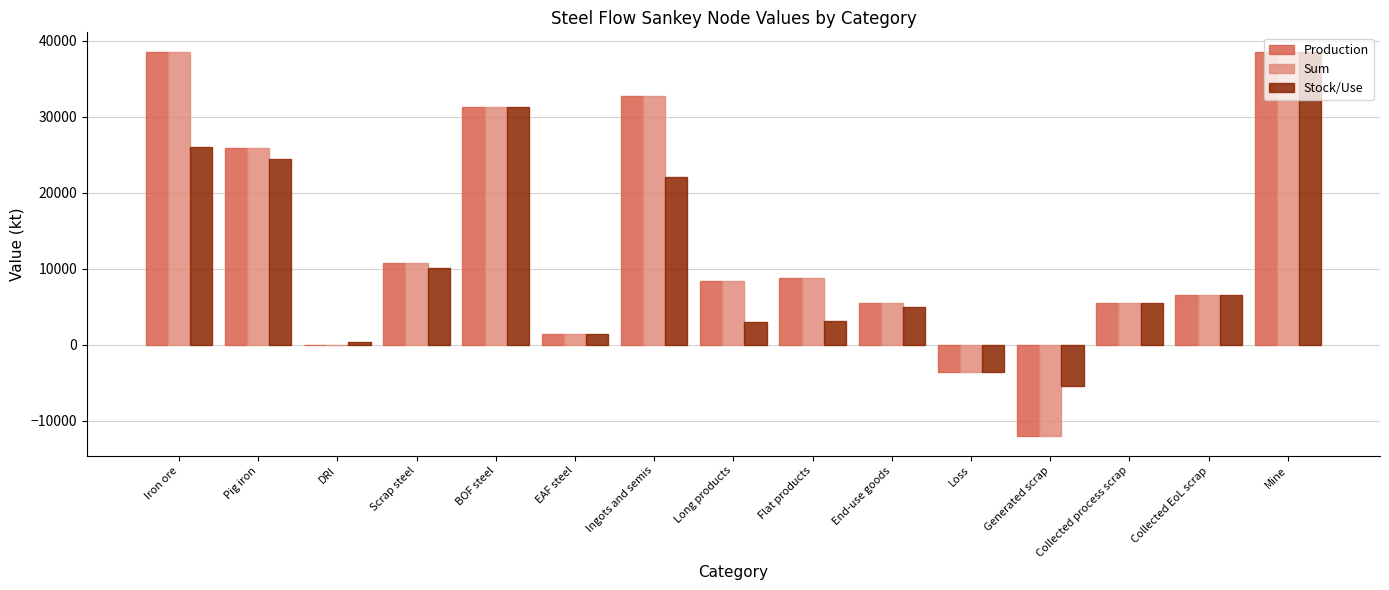

True or false: Sum has a value of -21125.9 at Generated scrap.

False